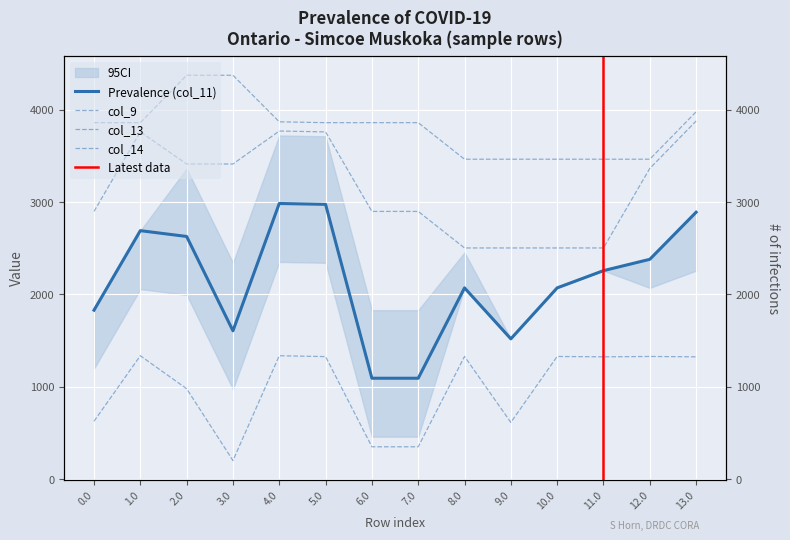

How many lines are shown in the chart?

4